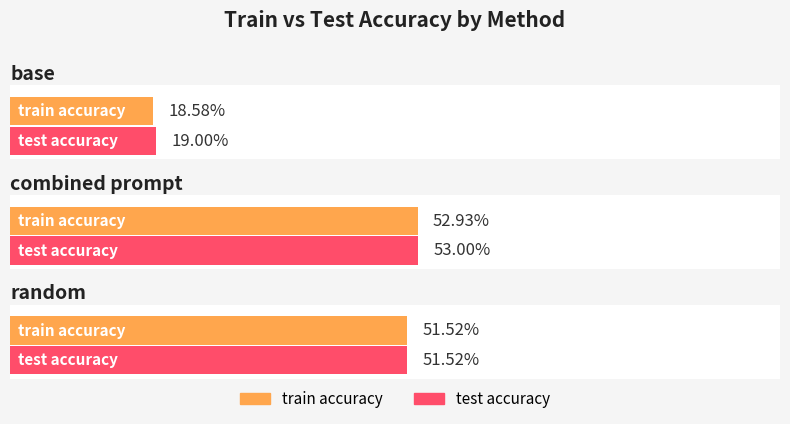

At how many categories does at least one series exceed 0?

3